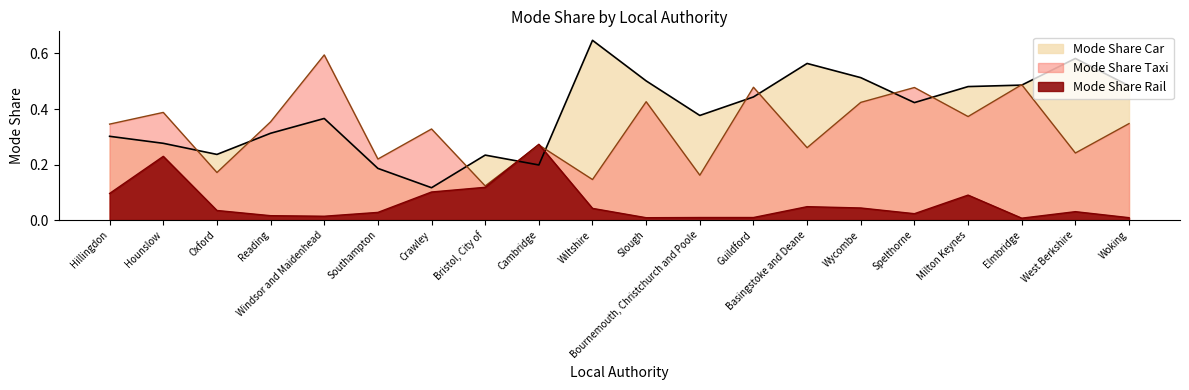

At which label does Mode Share Rail reach its peak?

Cambridge